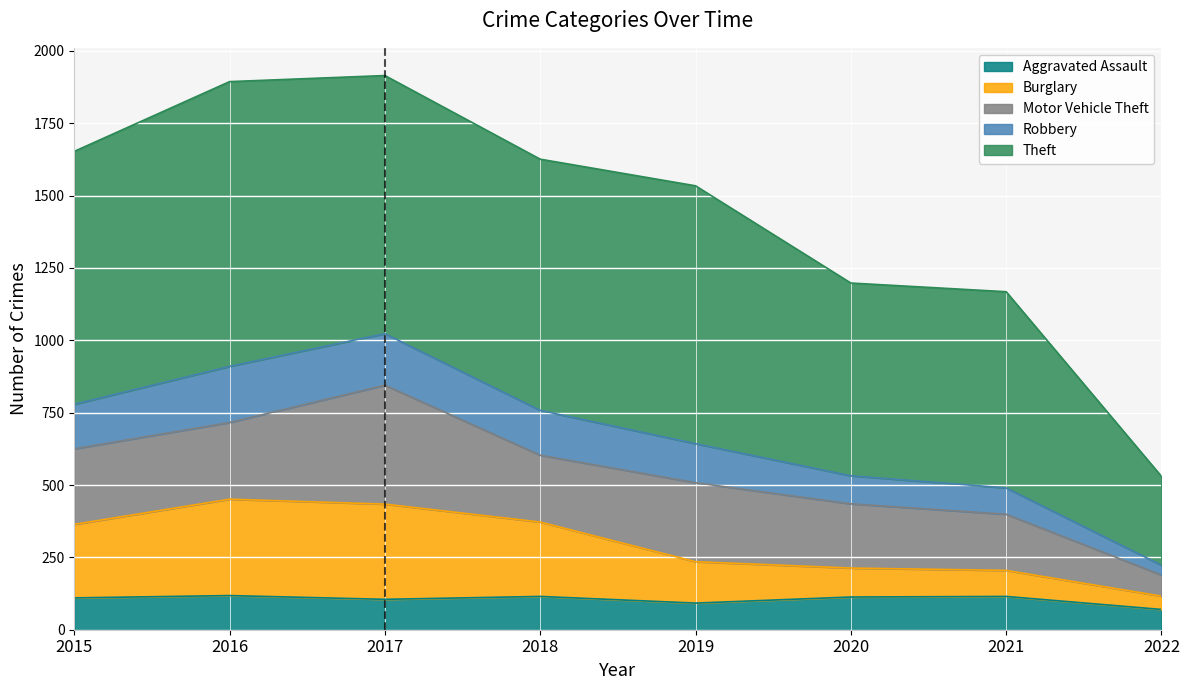

The value of Robbery at 2018 is 2727. True or false?

False